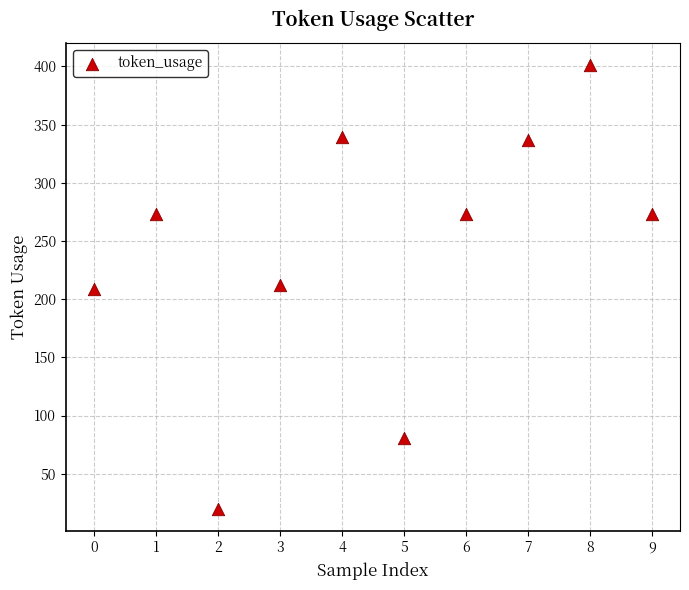

What is the average Y value?

242